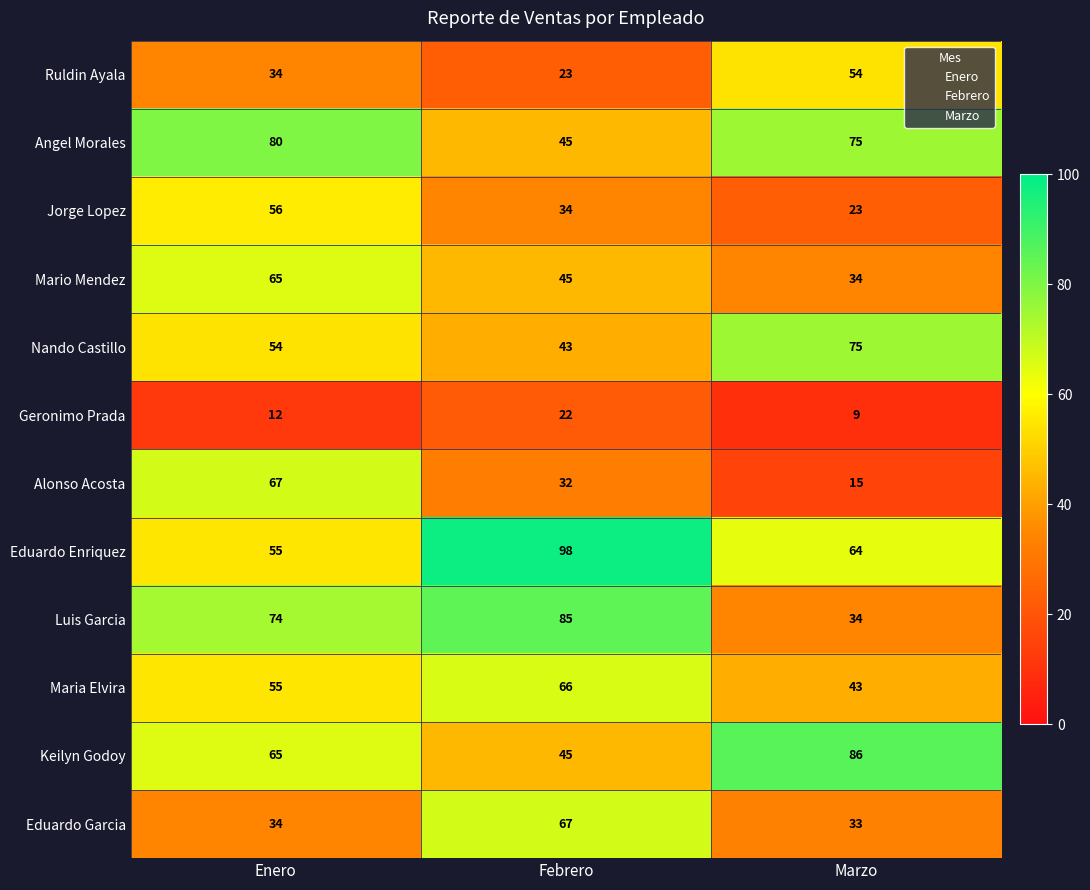

What is the average value of the Maria Elvira series?

55